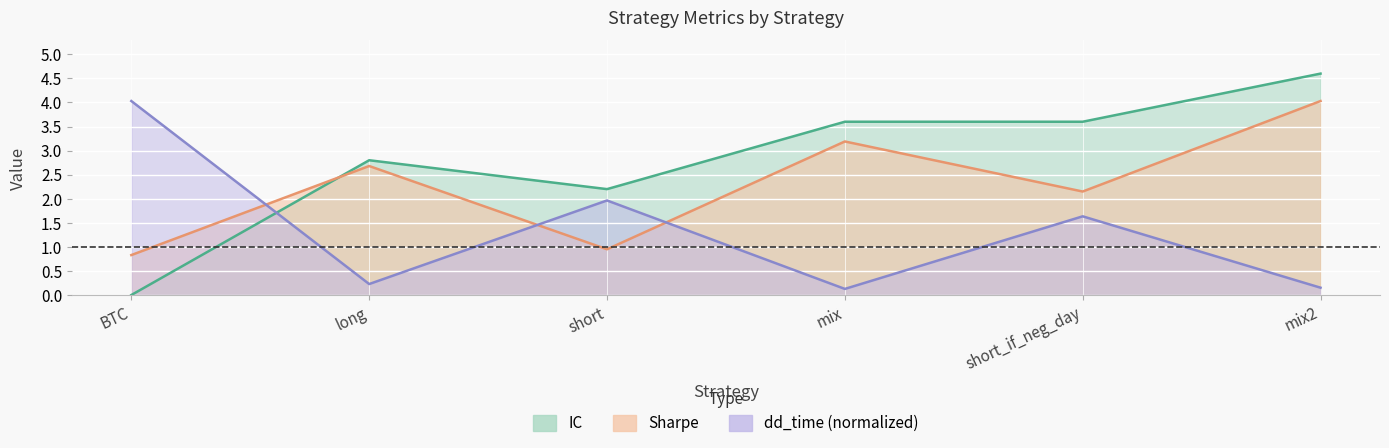

Where is the first local maximum for dd_time?

short